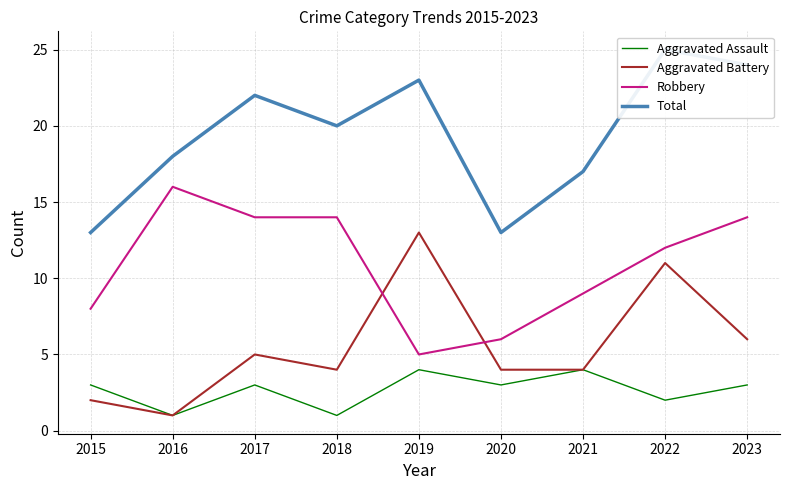

True or false: Robbery and Total cross at least once.

False